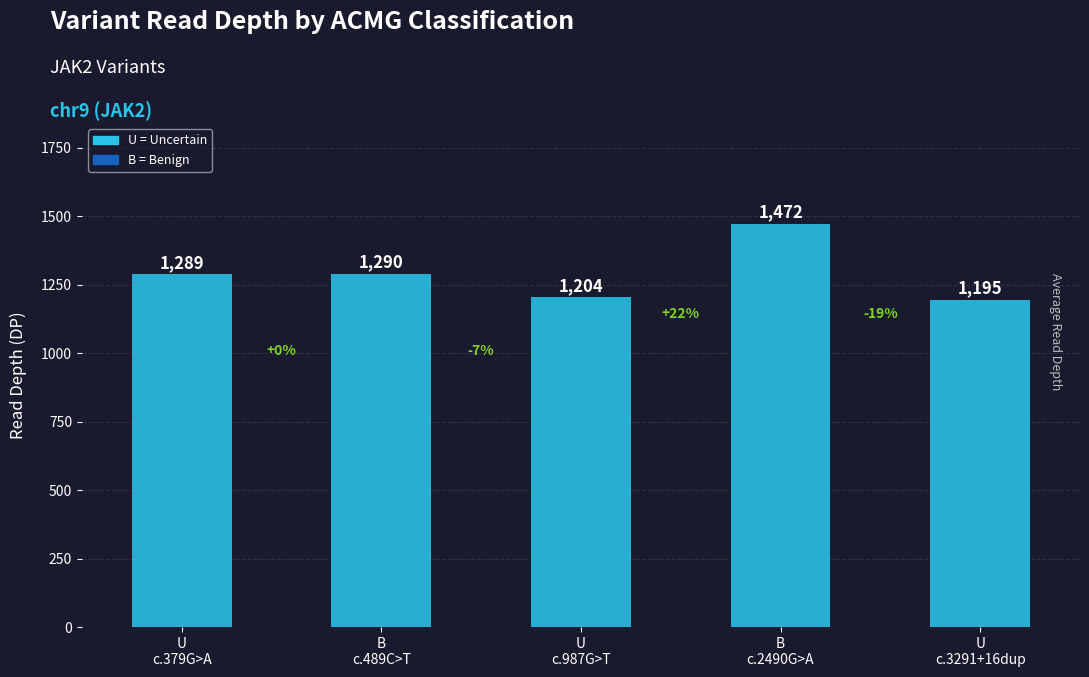

Rank the categories by value from highest to lowest.

B
c.2490G>A, B
c.489C>T, U
c.379G>A, U
c.987G>T, U
c.3291+16dup